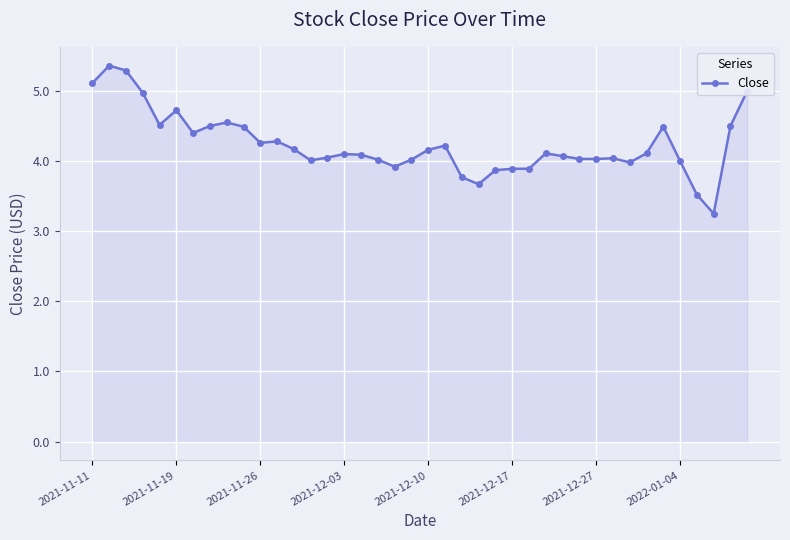

Does the chart have visible grid lines?

Yes